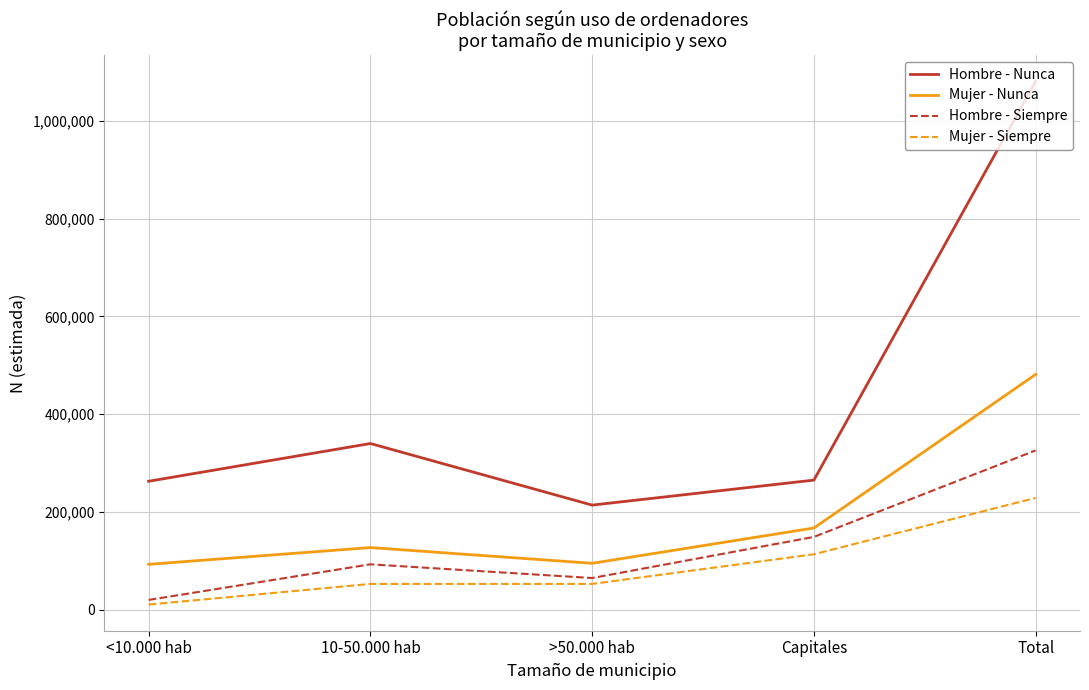

Is the value of Mujer - Nunca at <10.000 hab greater than the value of Hombre - Siempre at Capitales?

No